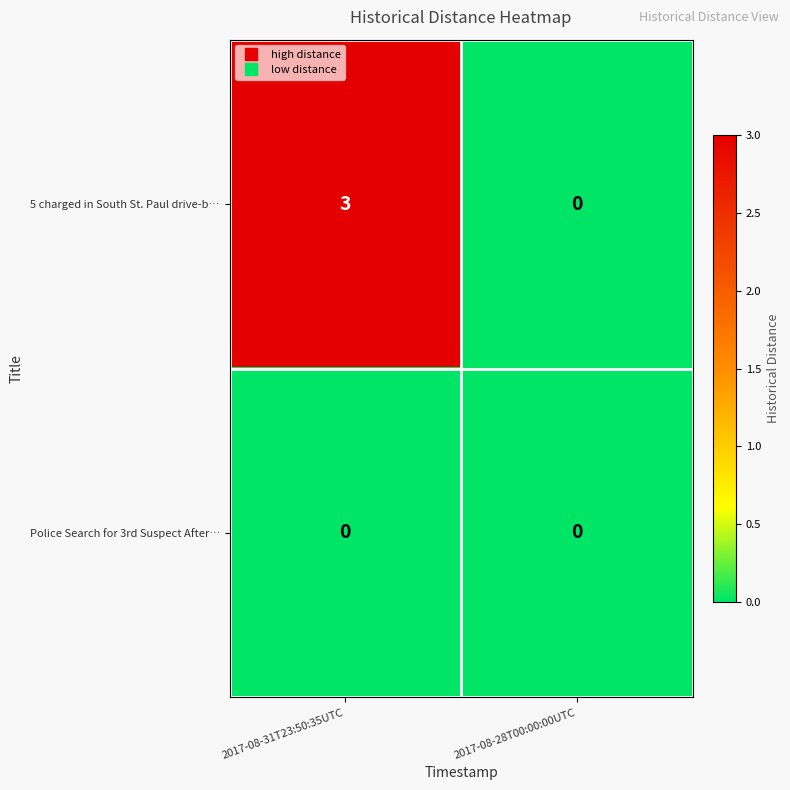

What is the difference between the 5 charged in South St. Paul drive-b… values at 2017-08-28T00:00:00UTC and 2017-08-31T23:50:35UTC?

3